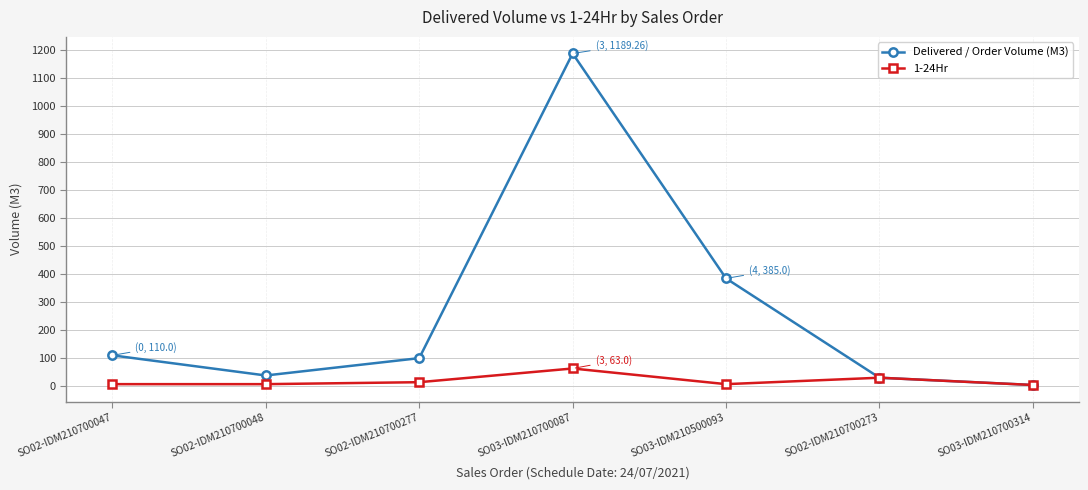

Where is the first local minimum for Delivered / Order Volume (M3)?

SO02-IDM210700048